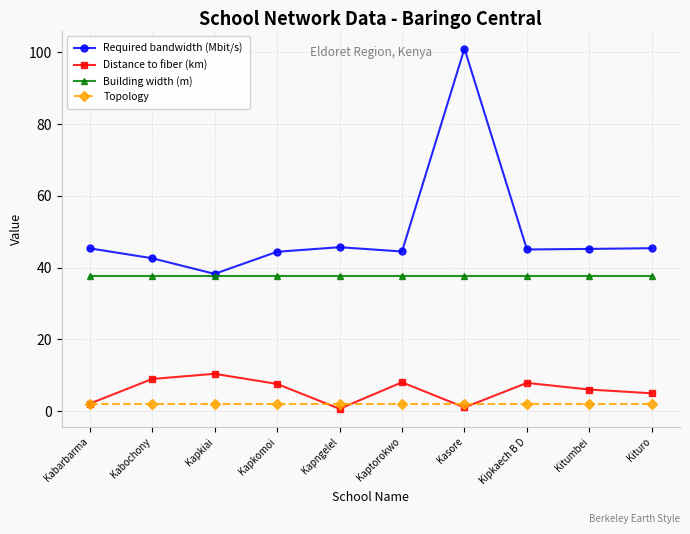

True or false: Building width (m) and Topology cross at least once.

False